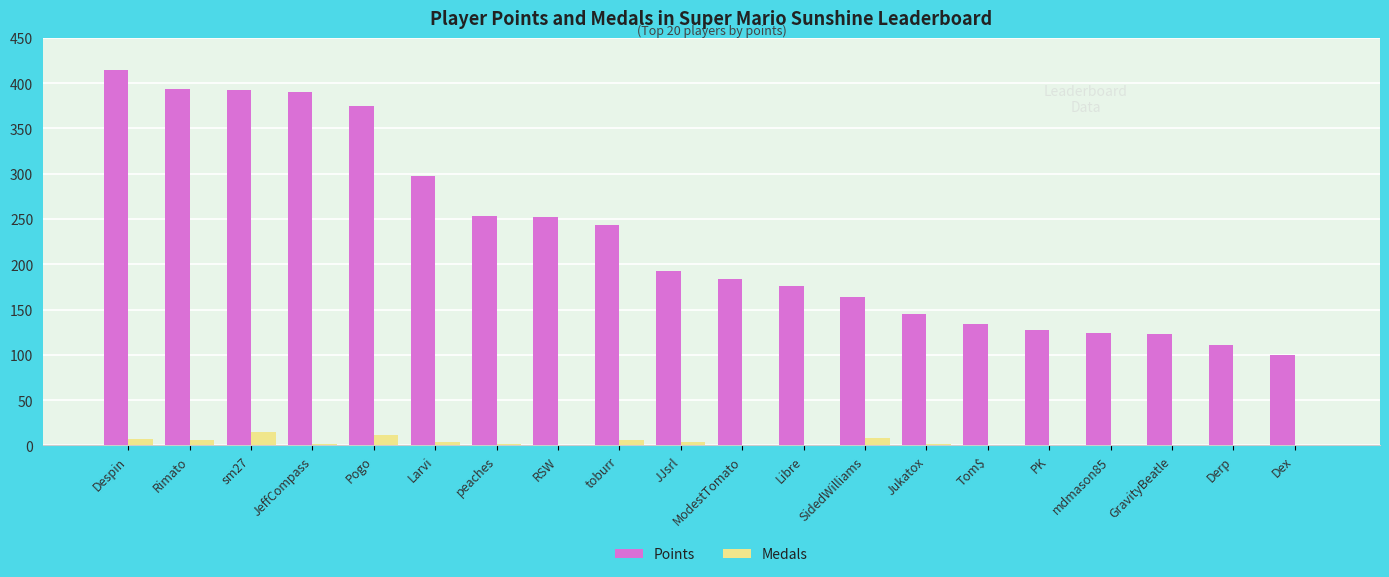

What is the sum of all Points values?

4593